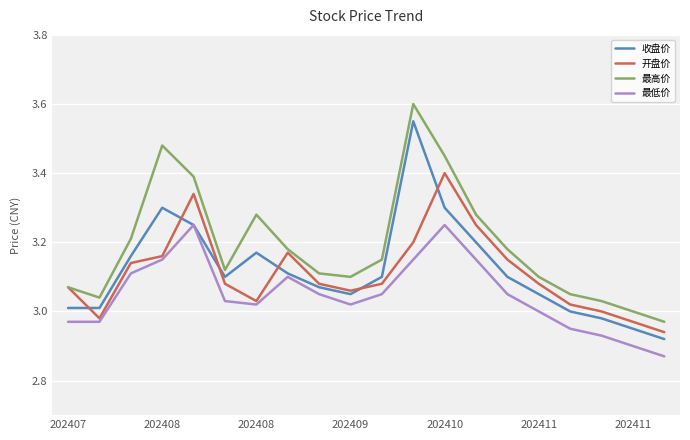

Rank the series by their maximum value, from lowest to highest.

最低价, 开盘价, 收盘价, 最高价